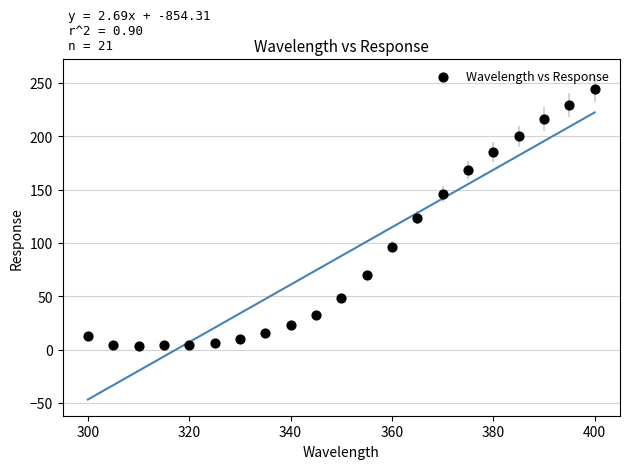

What is the range of X values (max minus min)?

100.0